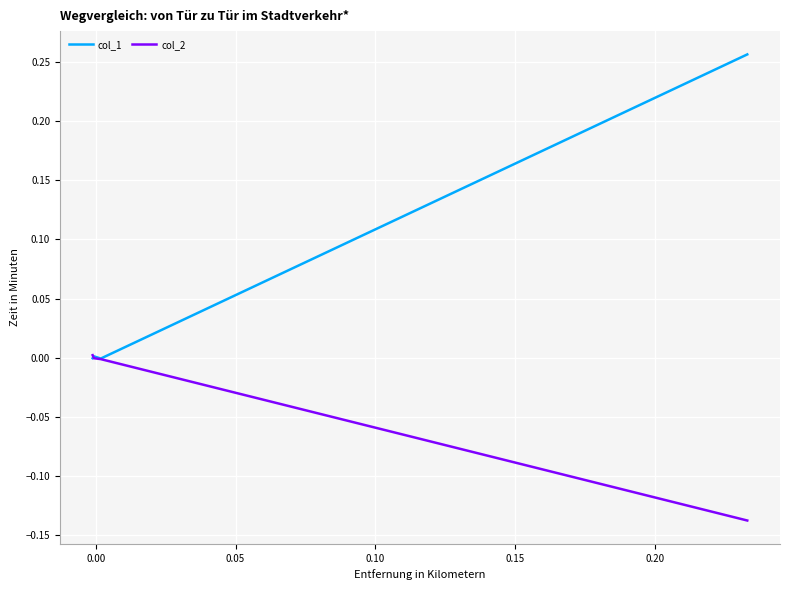

Which series has the widest spread of values?

col_1